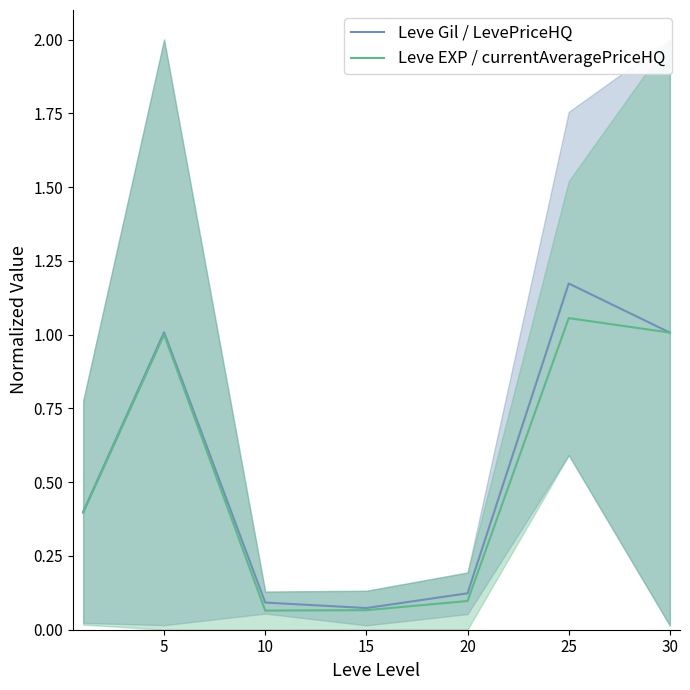

The value of Leve EXP / currentAveragePriceHQ at 10 is 0.0. True or false?

False